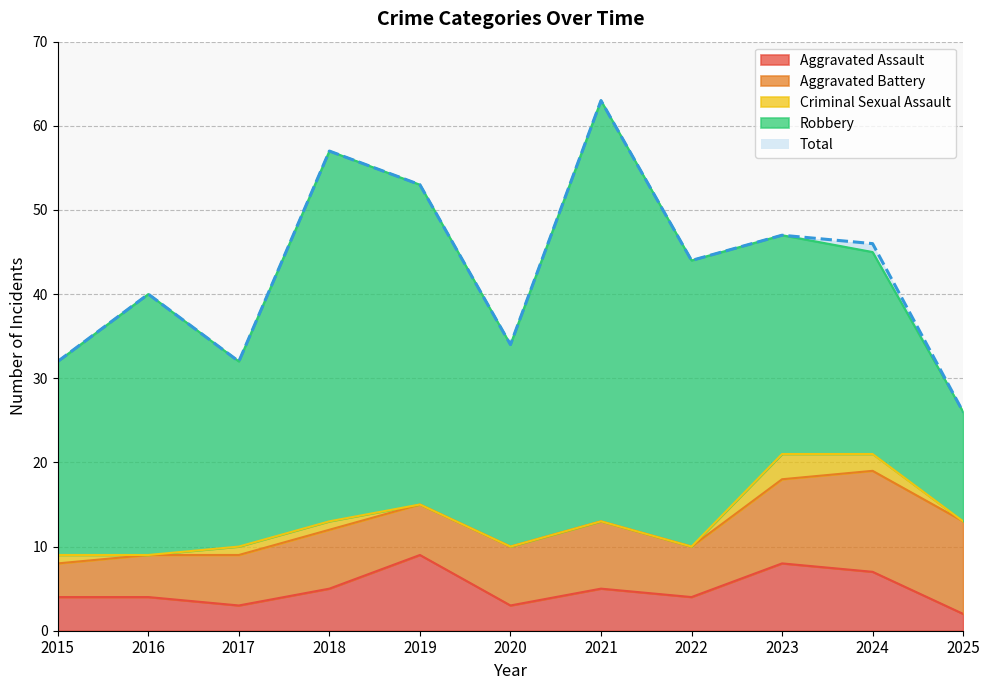

At 2015, list the series in order from largest to smallest.

Total, Robbery, Aggravated Assault, Aggravated Battery, Criminal Sexual Assault